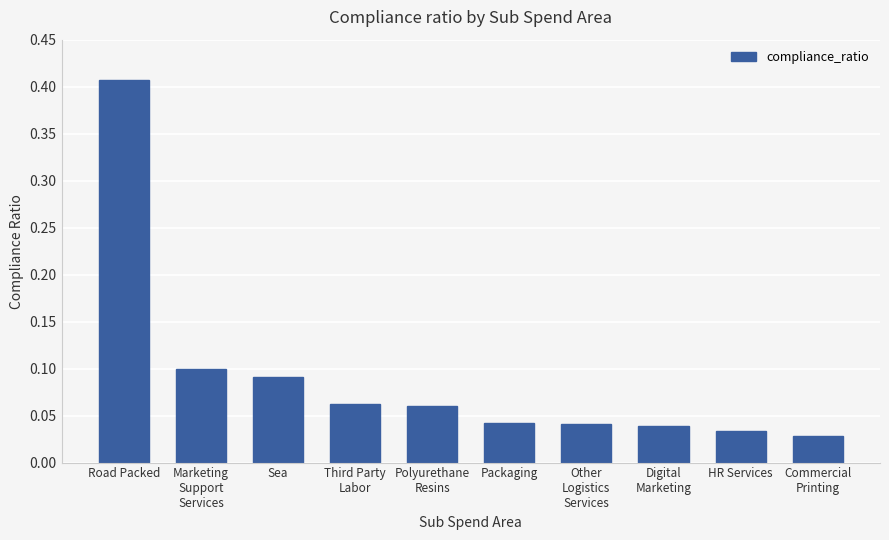

Does the chart contain any negative values?

No